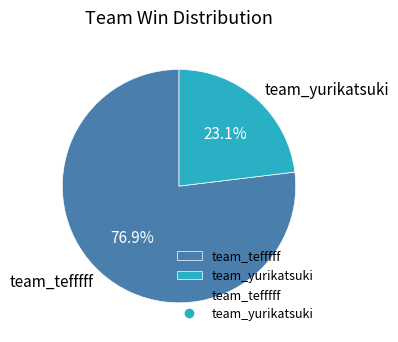

To the nearest percent, what portion does team_tefffff represent?

77%